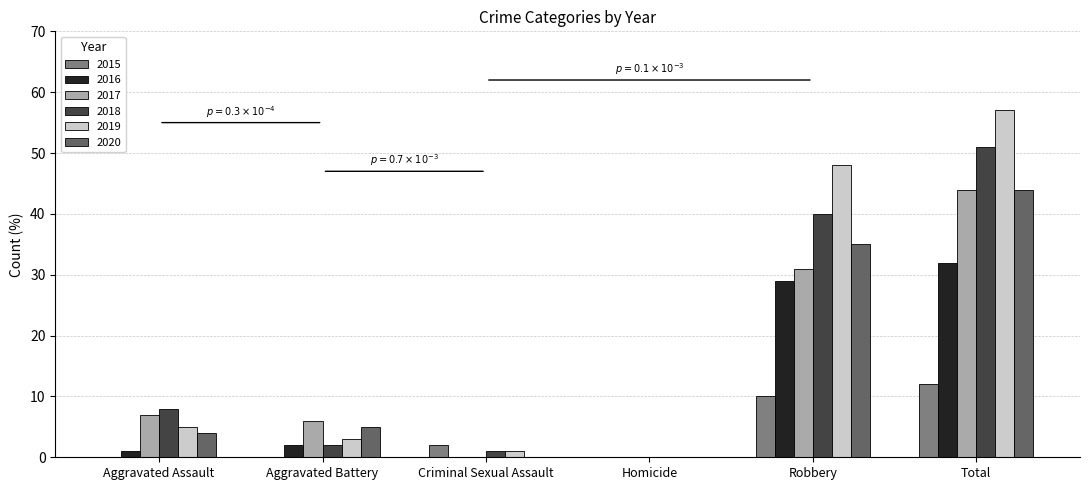

Count the number of data series in this chart.

6